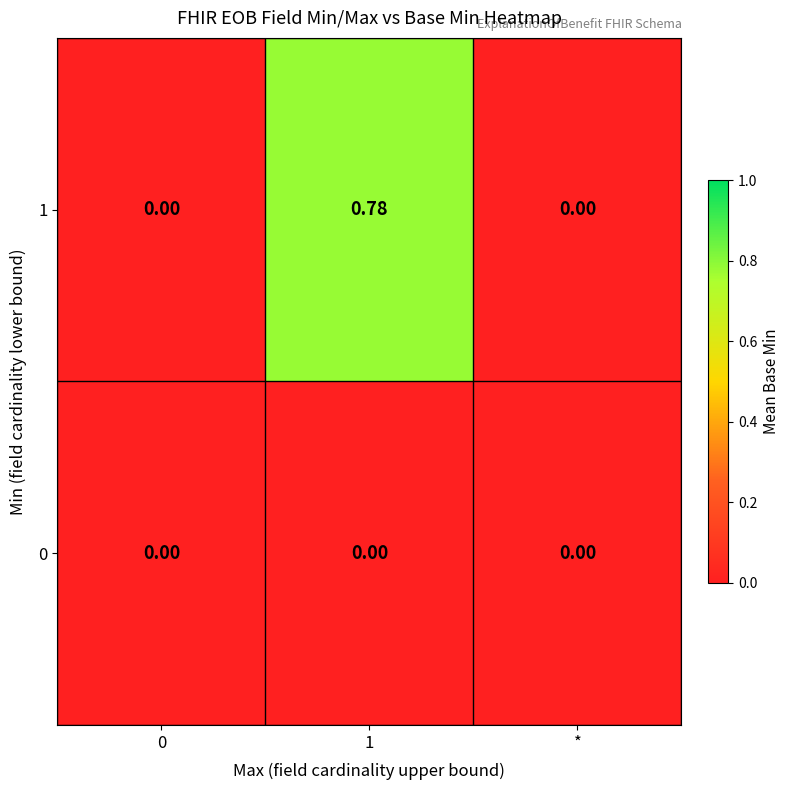

Reading left to right, extract all data points from this chart.

0: 0=0.0	1=0.0	*=0.0
1: 0=0.0	1=0.8	*=0.0